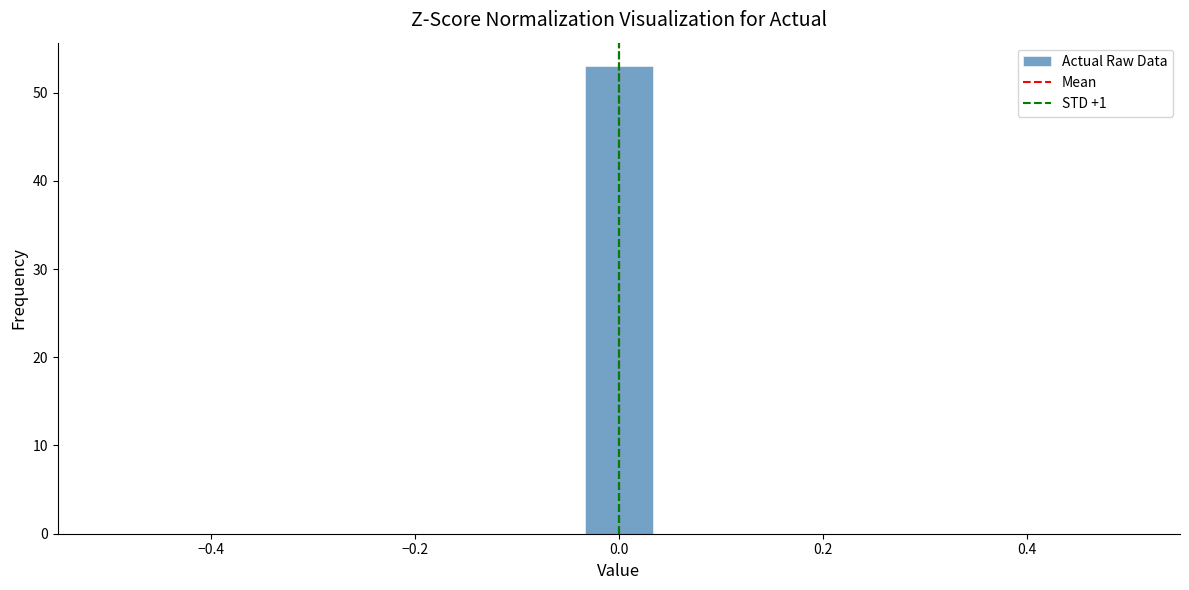

Around what value on the x-axis is the tallest bar? Give the approximate position of its centre, as read against the axis.

0.00